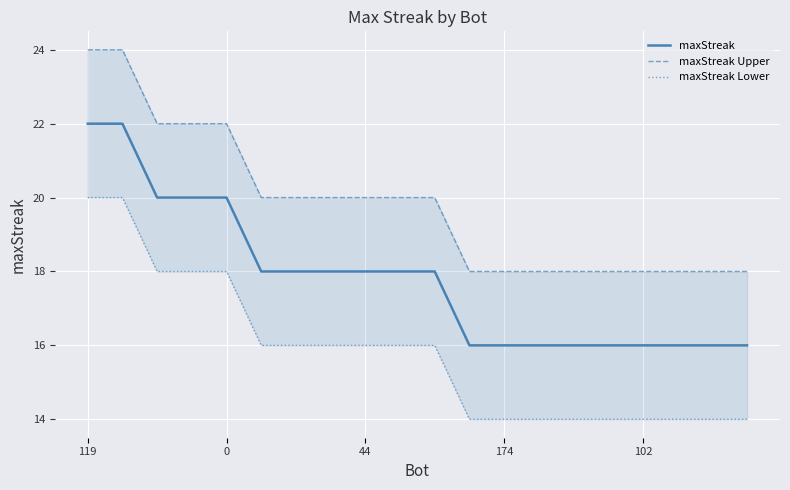

True or false: maxStreak has more than 1 interior local peaks.

False